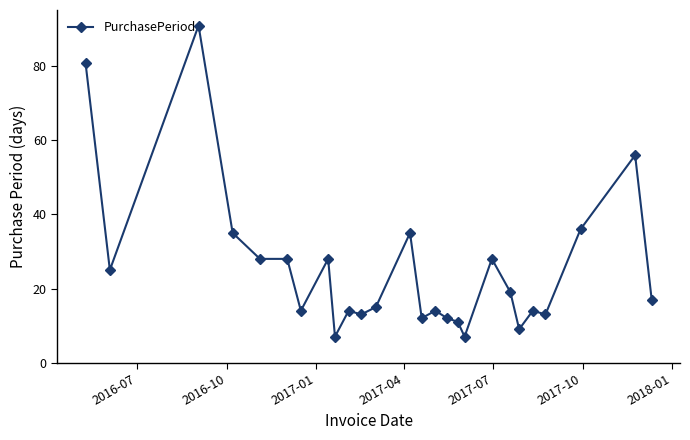

How many categories are shown in the chart?

26